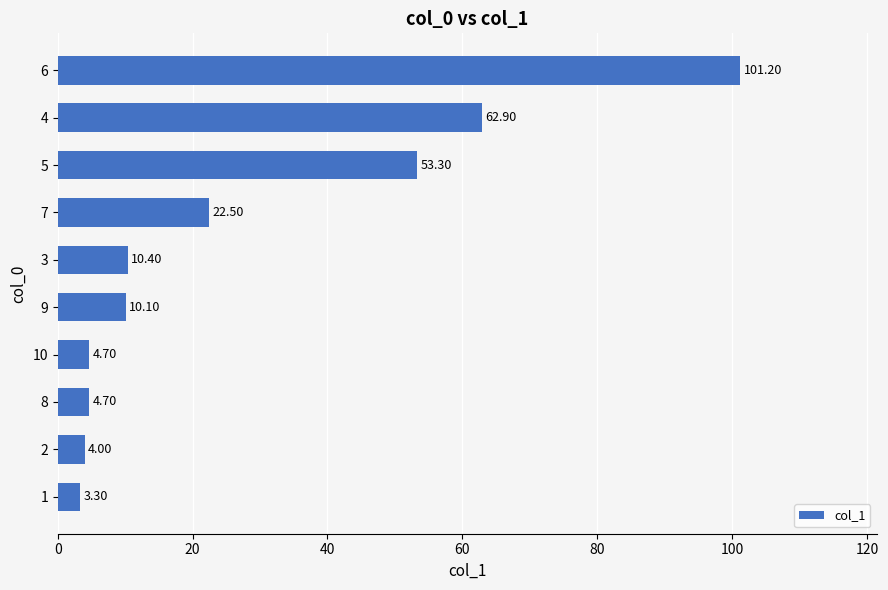

How many distinct data groups are displayed?

1